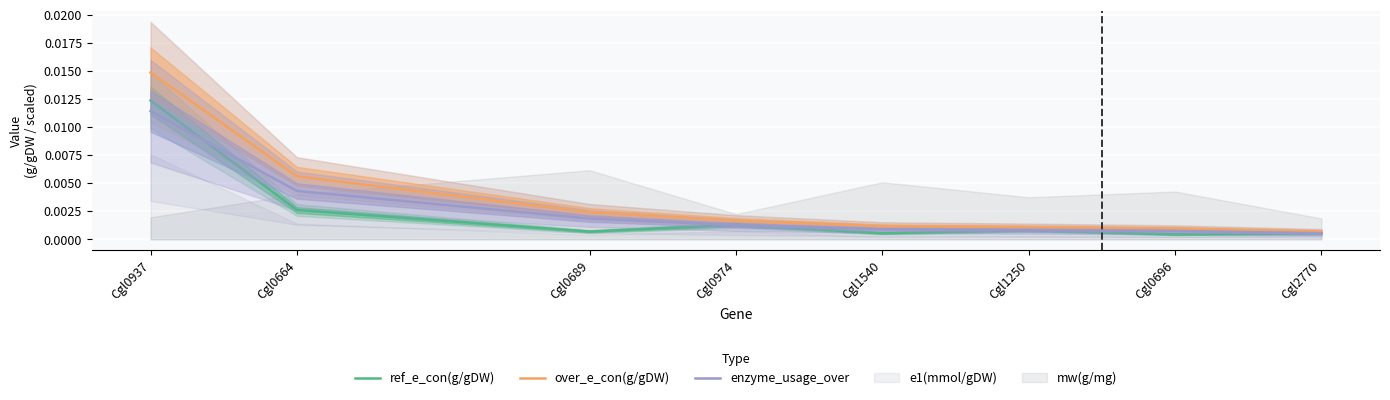

True or false: enzyme_usage_over and over_e_con(g/gDW) intersect in this chart.

False